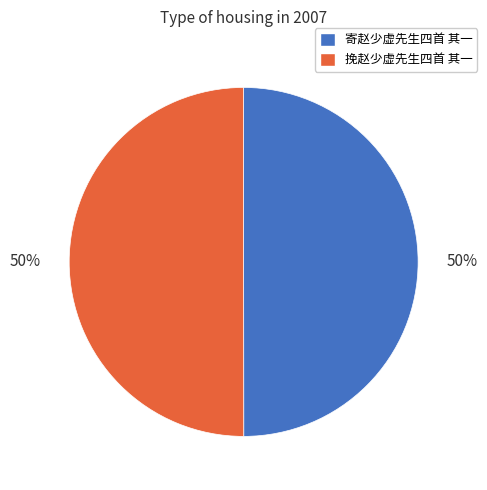

Count the number of slices in the pie.

2